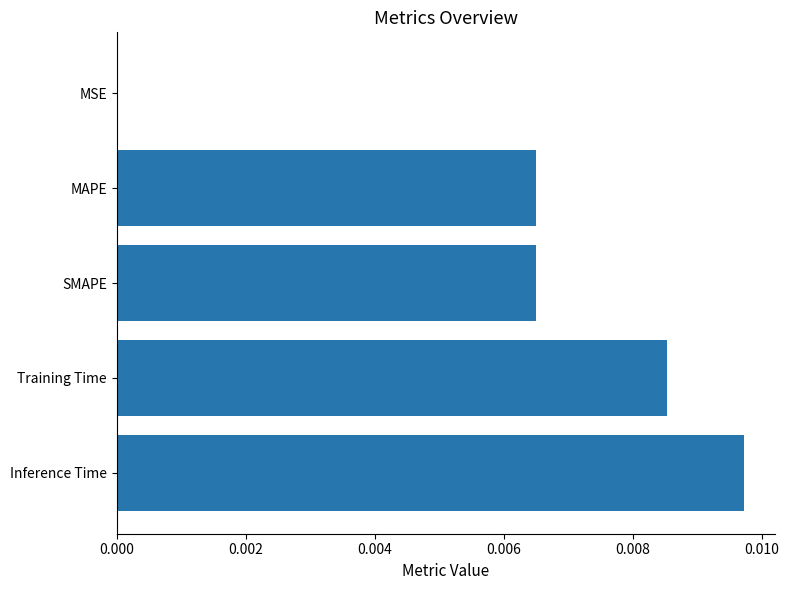

Which category has the highest value across all series?

Inference Time